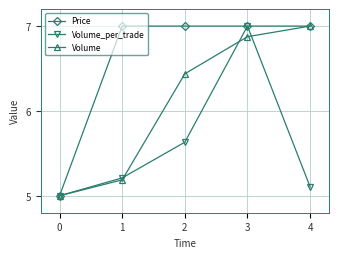

What is the greatest value displayed?

7.0